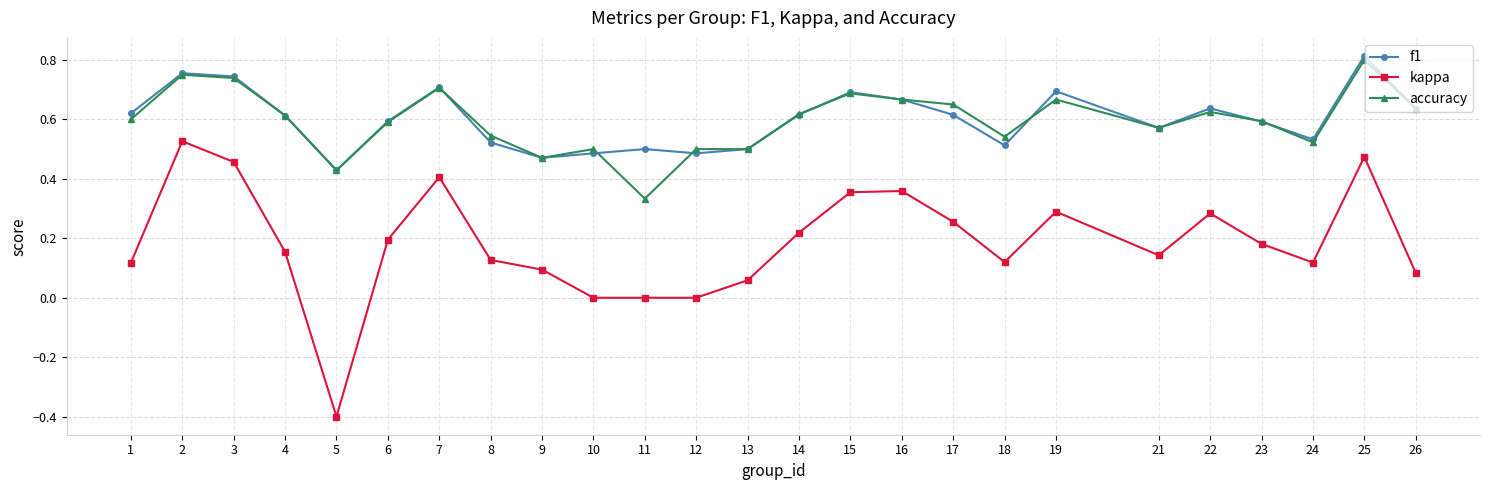

At how many categories does at least one series exceed 0?

25